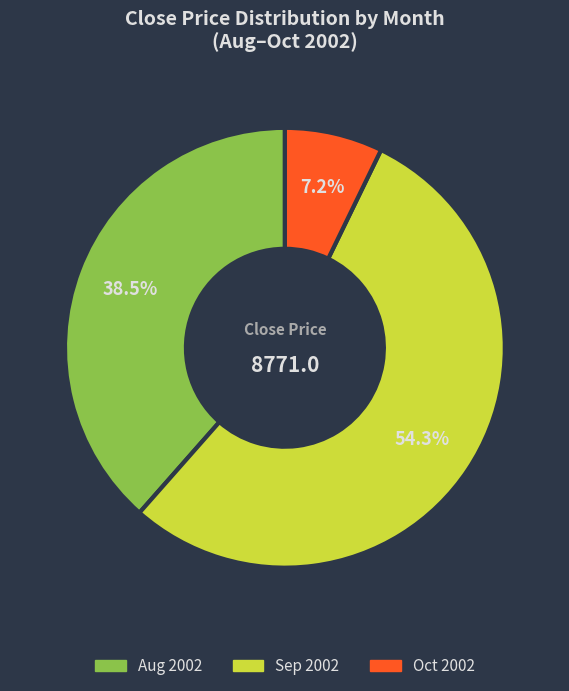

Does any single category account for the majority?

Yes